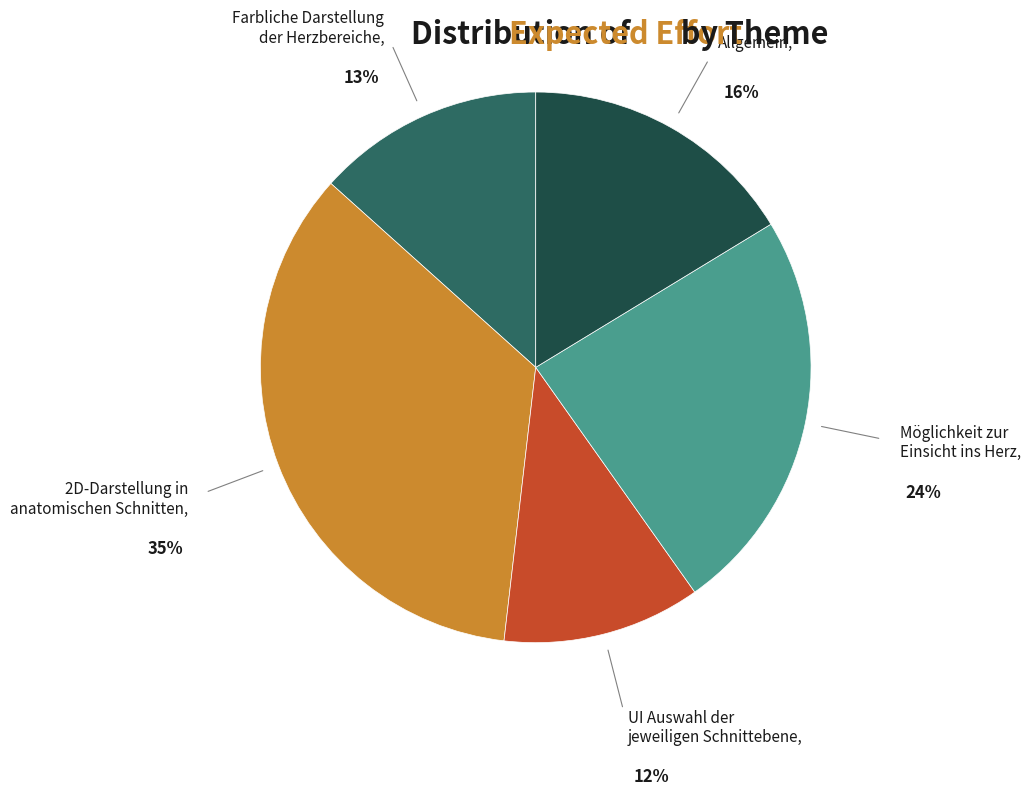

Combined, do 2D-Darstellung in anatomischen Schnitten and Möglichkeit zur Einsicht ins Herz account for over 50%?

Yes